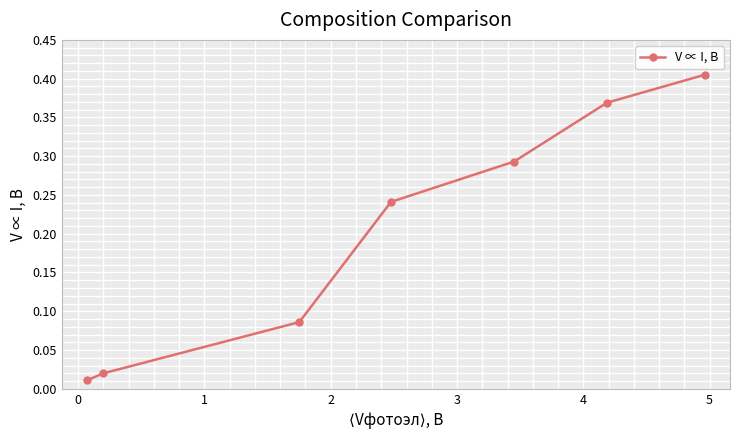

Count the number of categories in the chart.

7